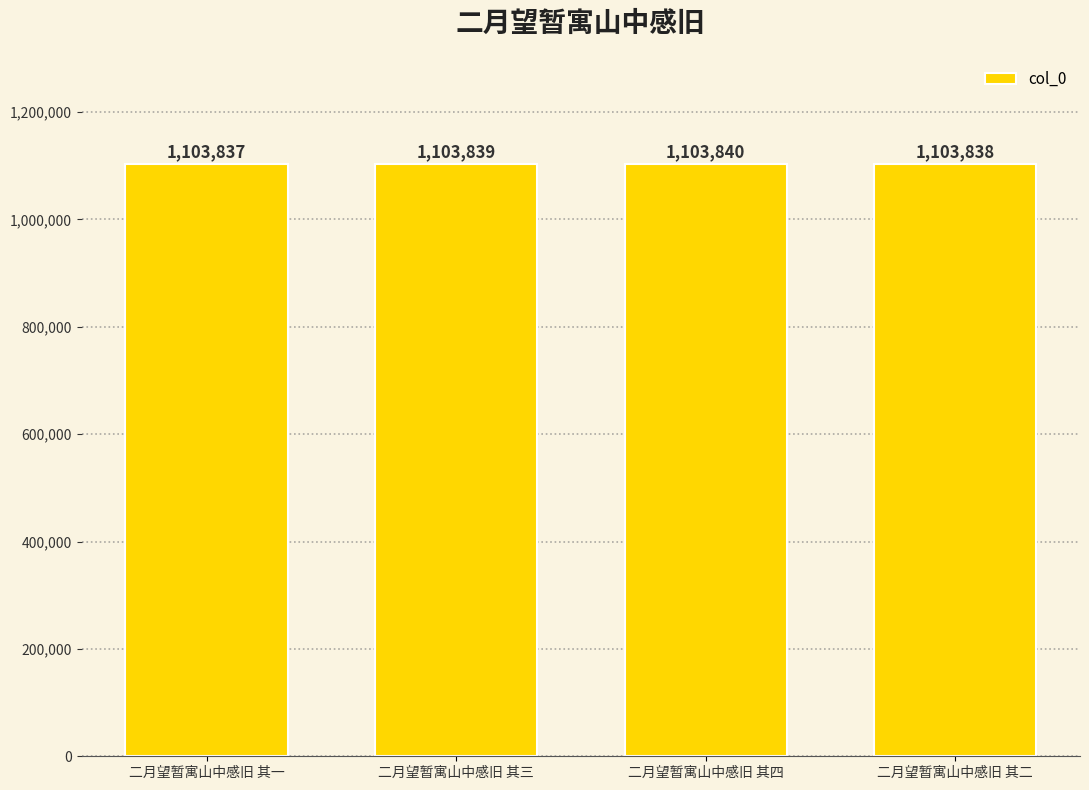

What is the label of the 2nd bar from the right?

二月望暂寓山中感旧 其四